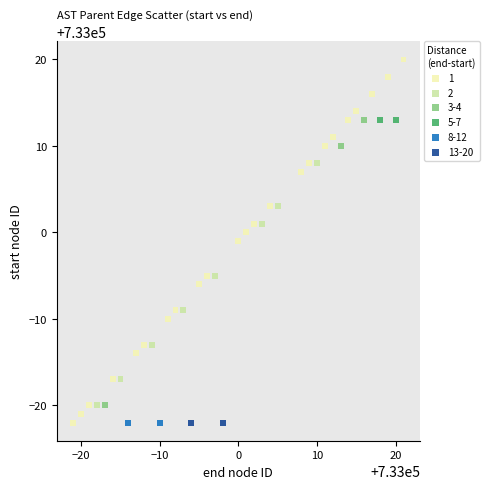

What are all the series names shown in the legend?

1, 2, 3-4, 5-7, 8-12, 13-20